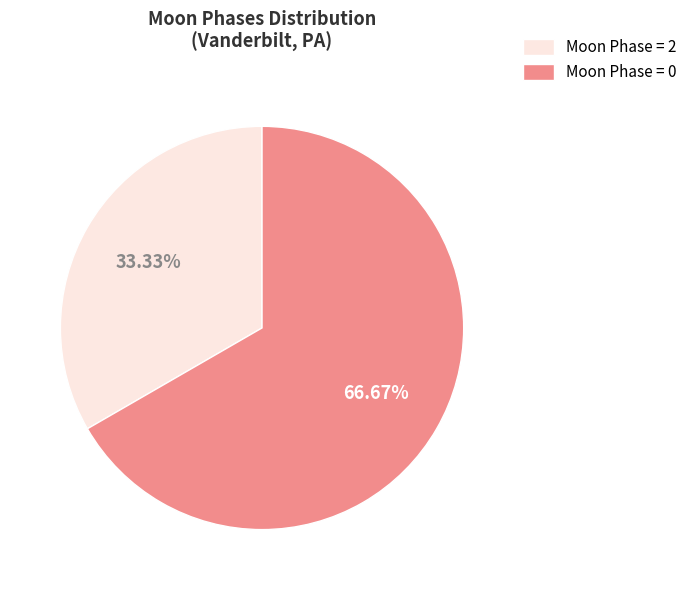

Which category has the smallest portion of the pie?

Moon Phase = 2